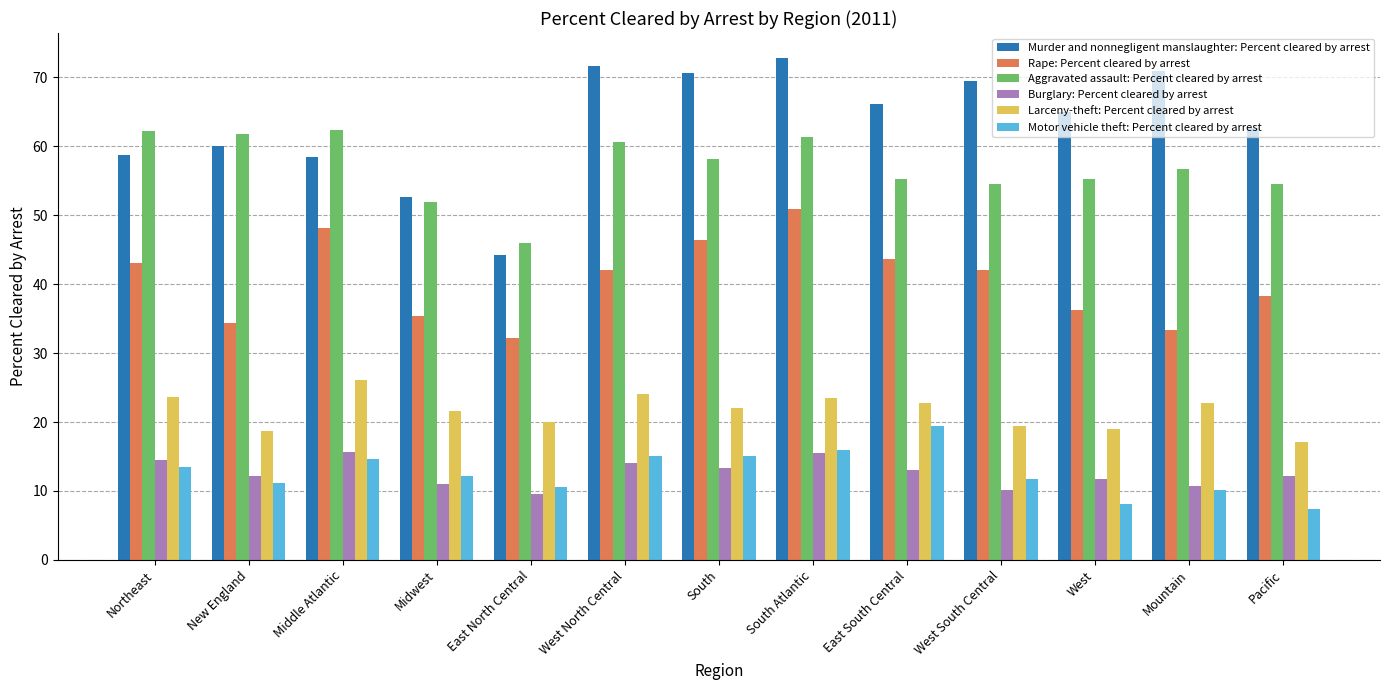

Which series has the largest total across all categories?

Murder and nonnegligent manslaughter: Percent cleared by arrest